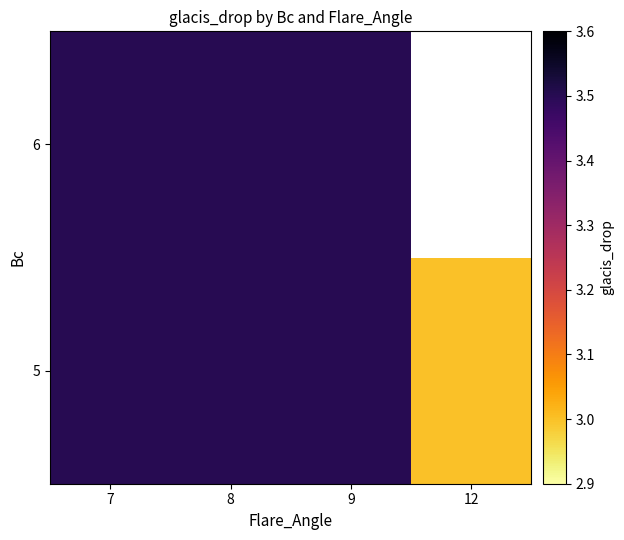

List the series in order of their peak value, highest first.

5, 6